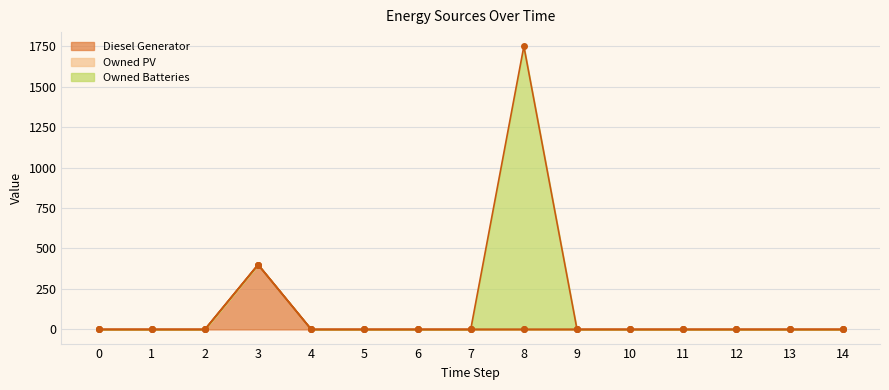

Rank the series at 9 from lowest to highest value.

Diesel Generator, Owned PV, Owned Batteries